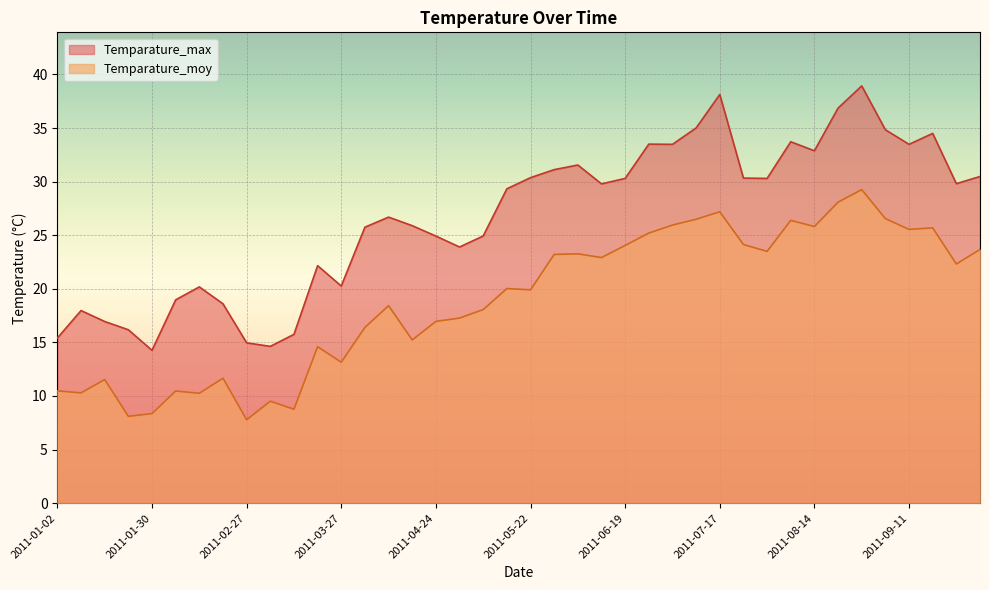

What position from the left is 2011-07-17?

29